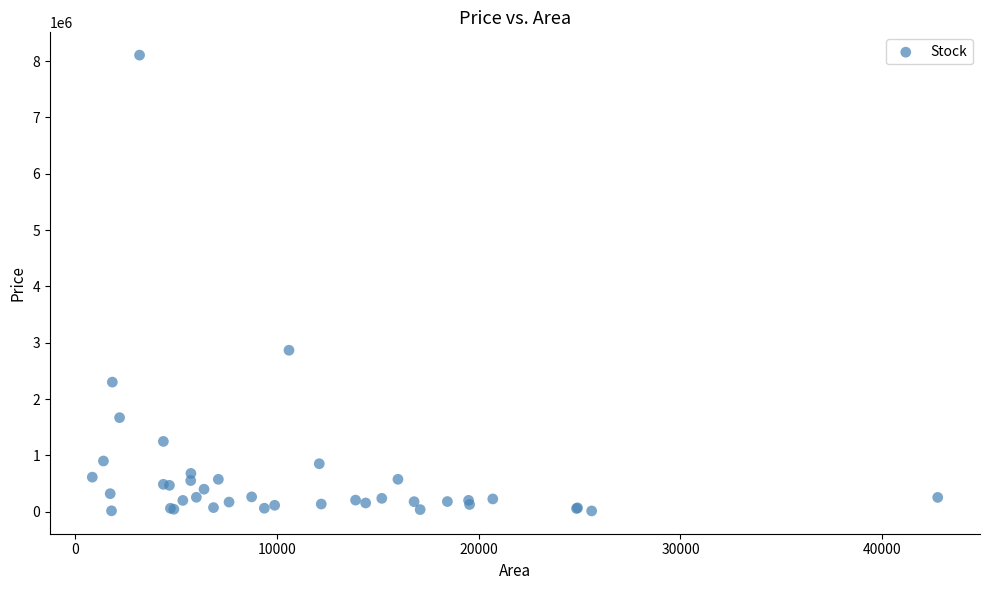

What Y value in the scatter plot is closest to 4059118?

2865707